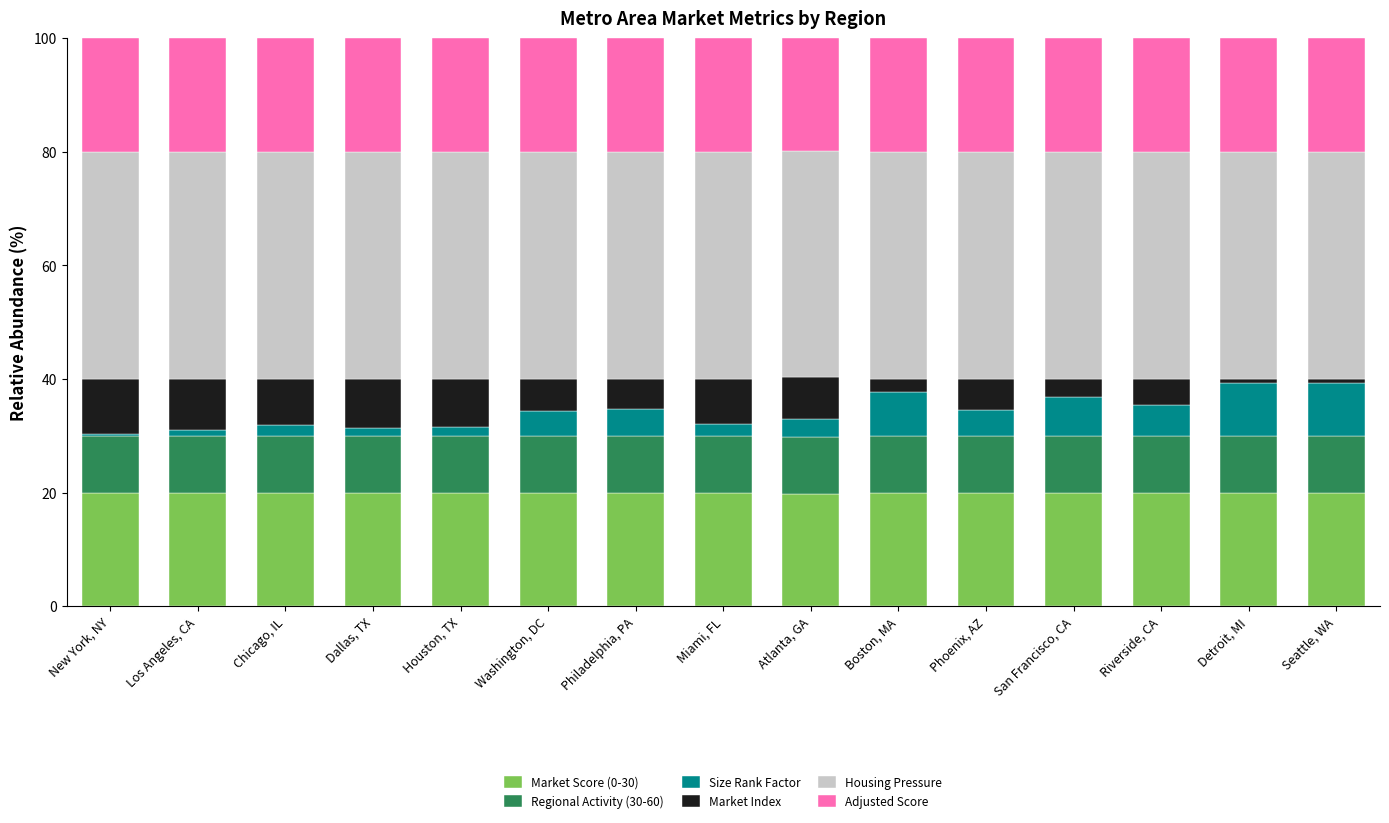

What is the minimum value for Market Score (0-30)?

19.9